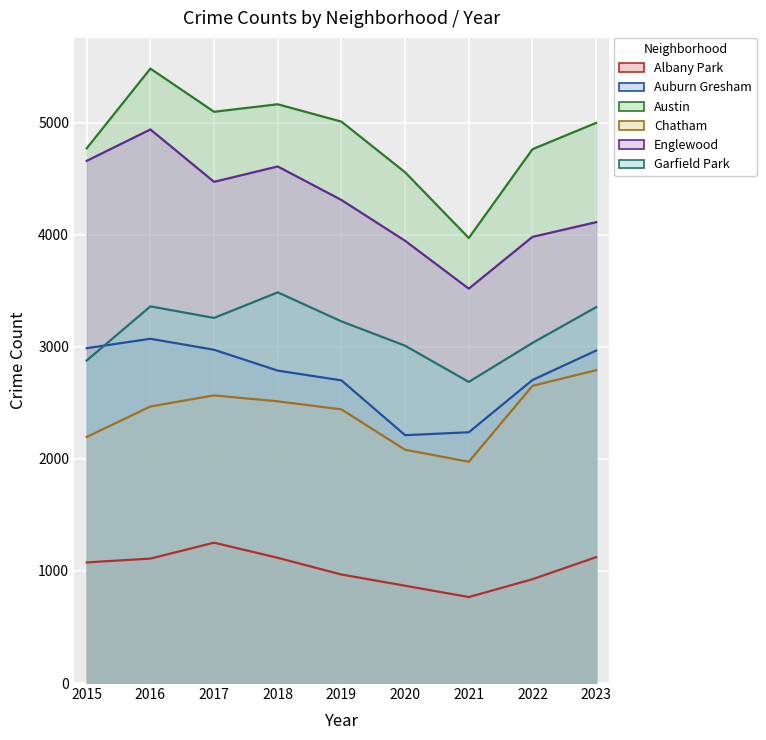

What is the average value of the Chatham series?

2409